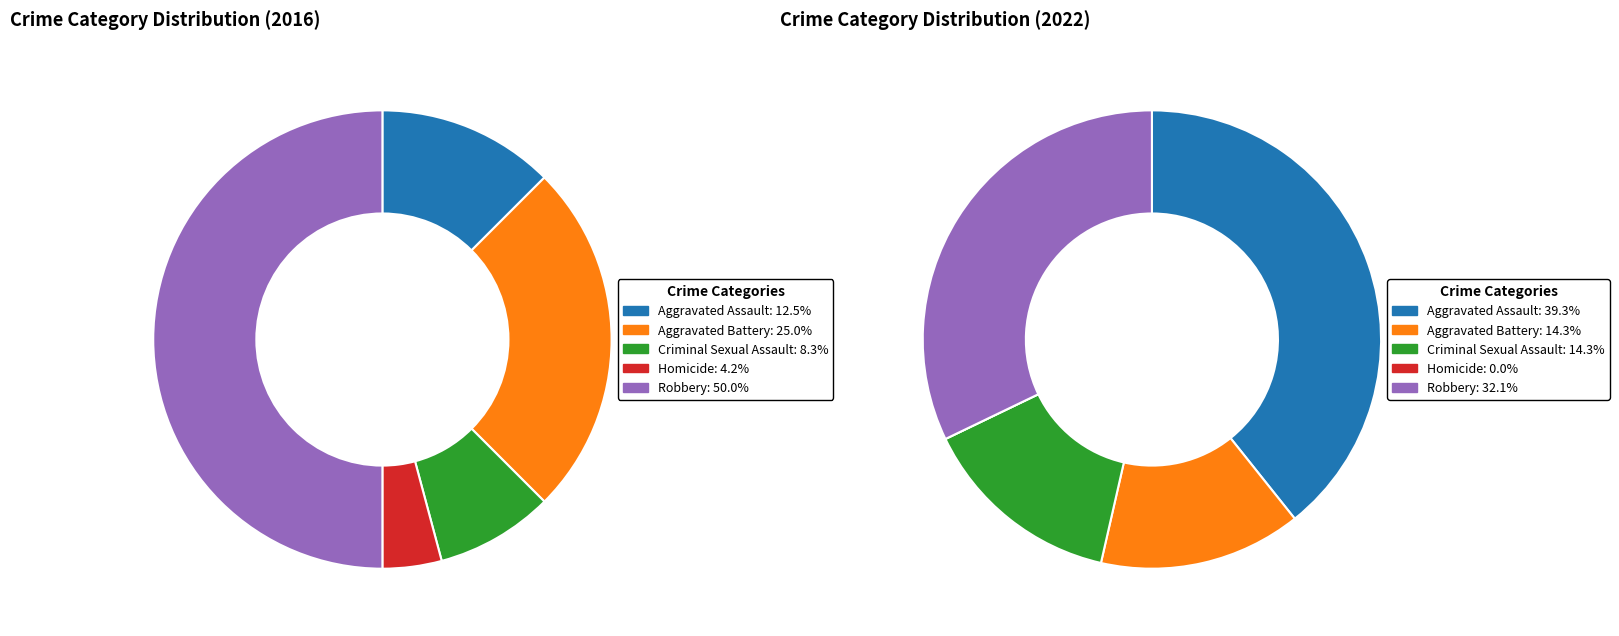

To the nearest percent, what percentage of the pie is values_2016?

12%